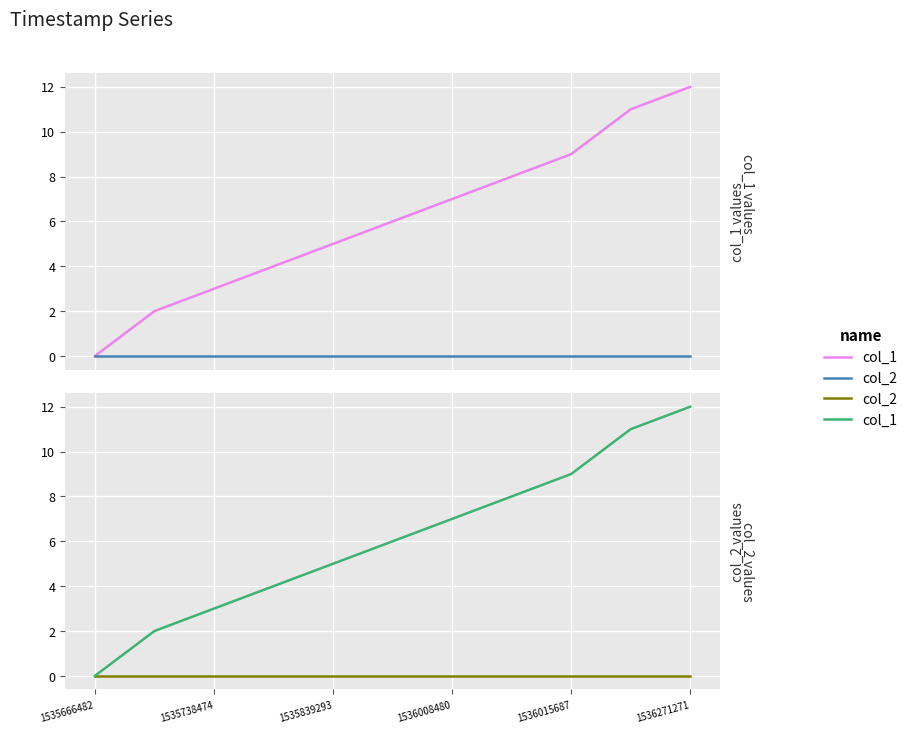

What is the total value across all series at 7?

8